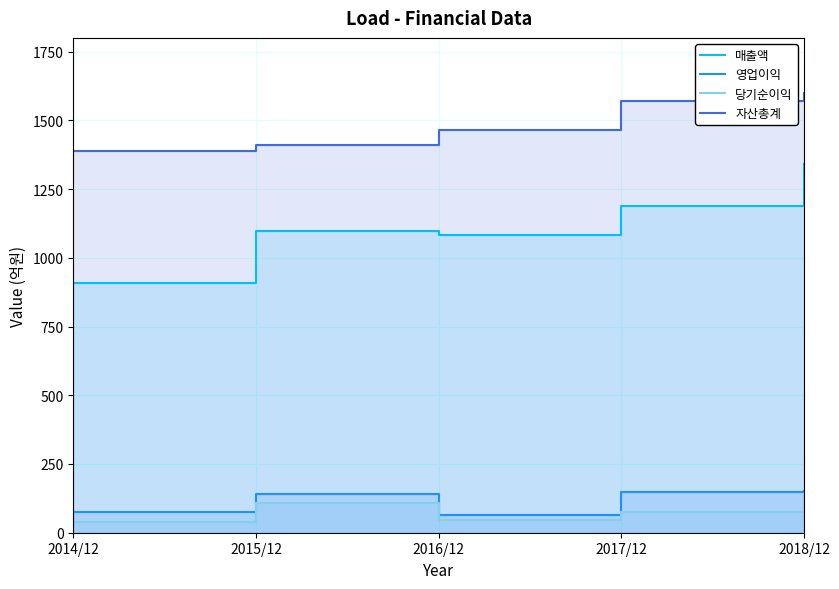

Where is 당기순이익 nearest to the value 73?

2017/12